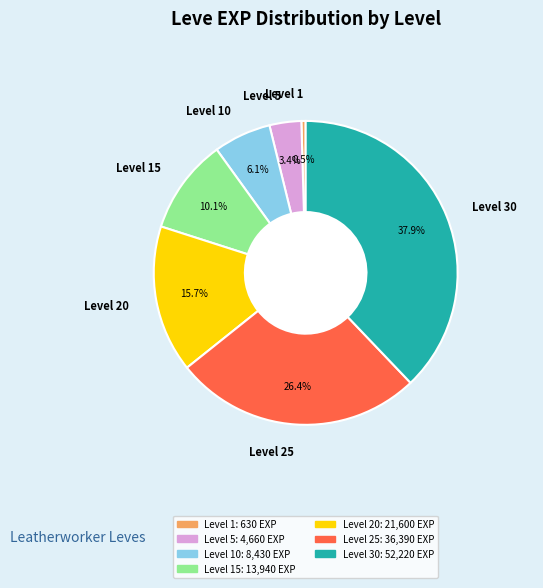

Count the number of slices in the pie.

7